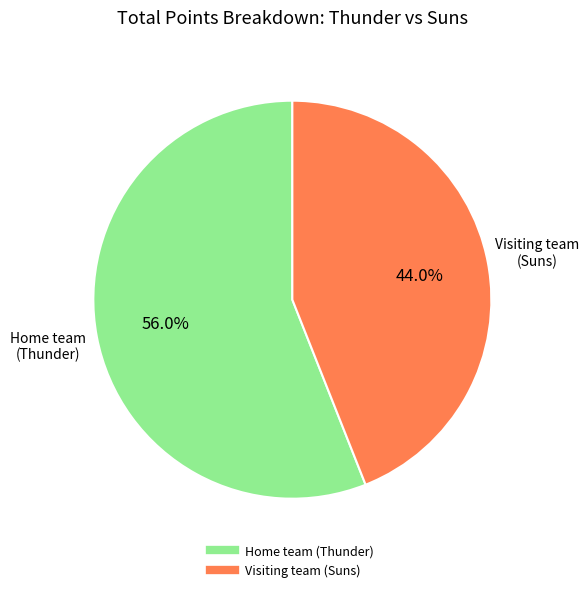

True or false: Home team (Thunder) accounts for 56% of the total.

True